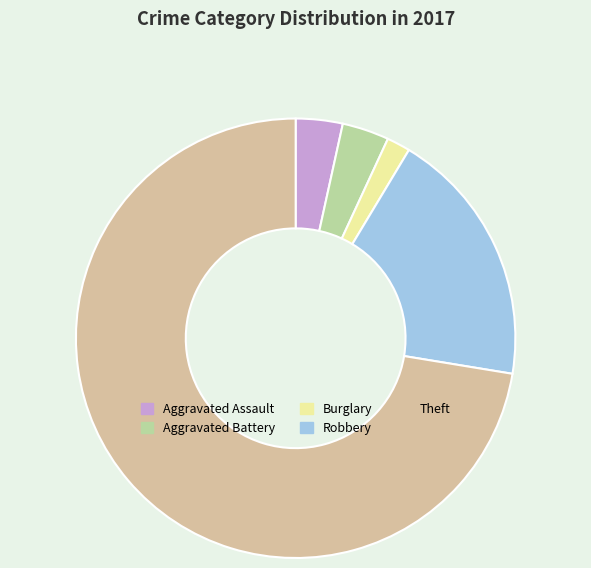

Is the sum of Aggravated Assault and Robbery greater than half?

No